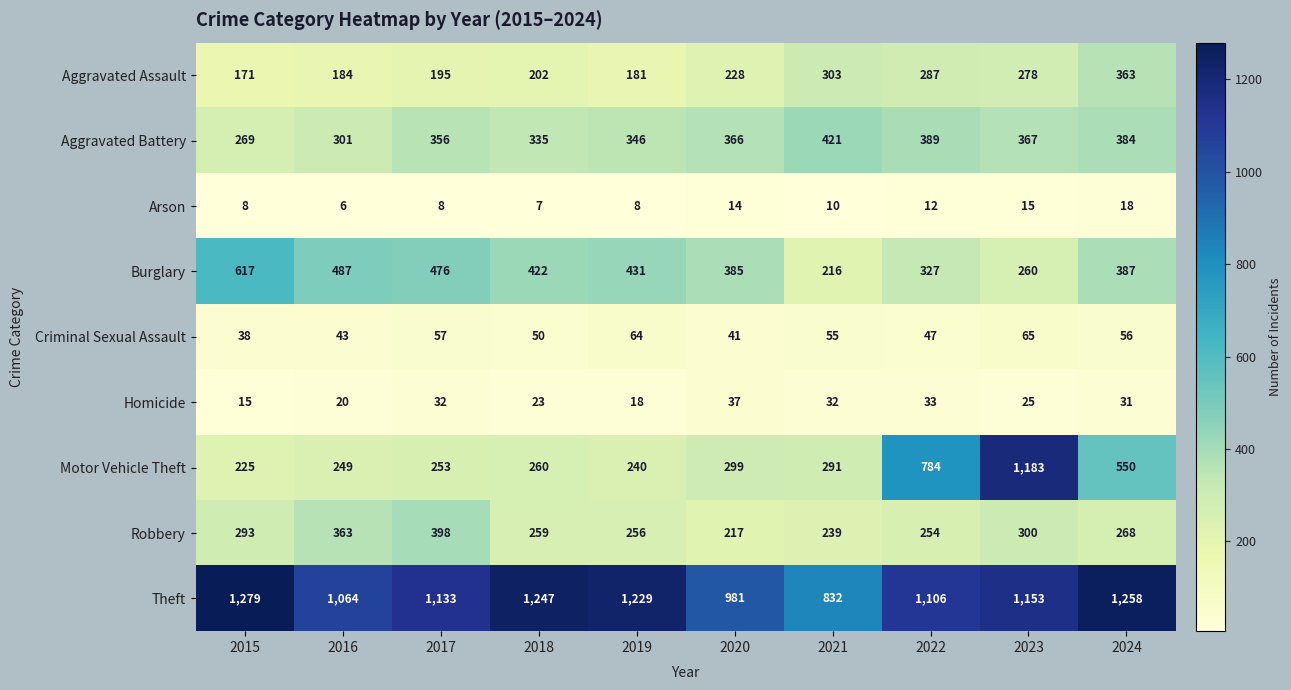

List the series in order of their peak value, lowest first.

Arson, Homicide, Criminal Sexual Assault, Aggravated Assault, Robbery, Aggravated Battery, Burglary, Motor Vehicle Theft, Theft